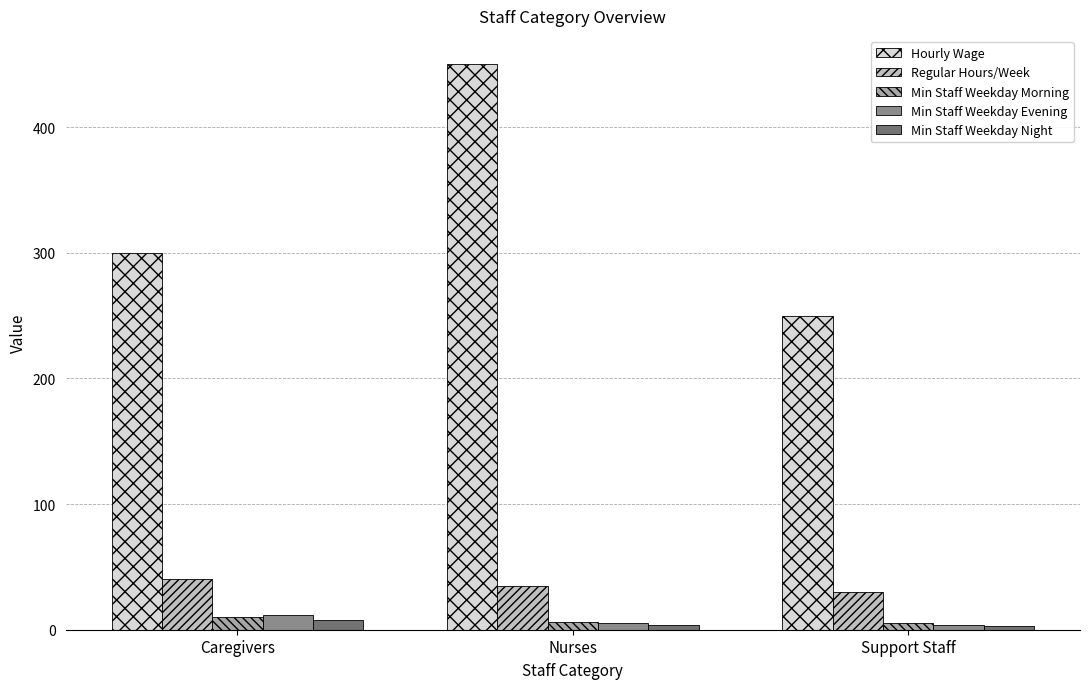

What is the value of the Regular Hours/Week bar at the 1st from the left?

40